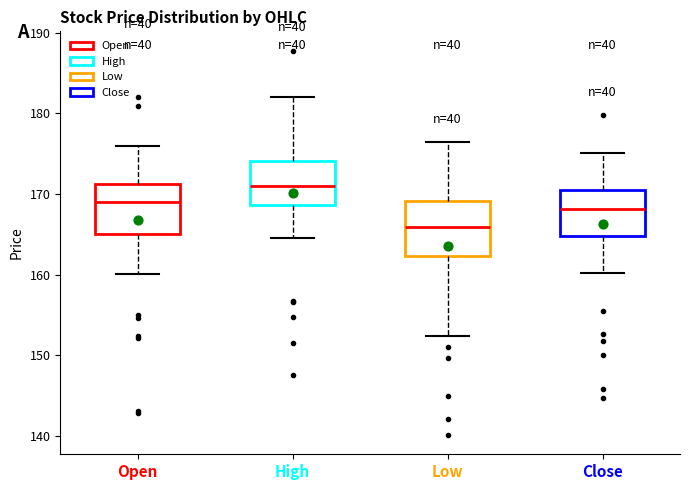

Reading left to right, read every box against the y-axis: the position of its median line, the range the box covers, and the ends of its whiskers. The values are not printed on the chart, so give them approximately, as read against the axis.

Open: median 169, box 165 to 171, whiskers 160 to 176
High: median 171, box 169 to 174, whiskers 165 to 182
Low: median 166, box 162 to 169, whiskers 152 to 176
Close: median 168, box 165 to 171, whiskers 160 to 175